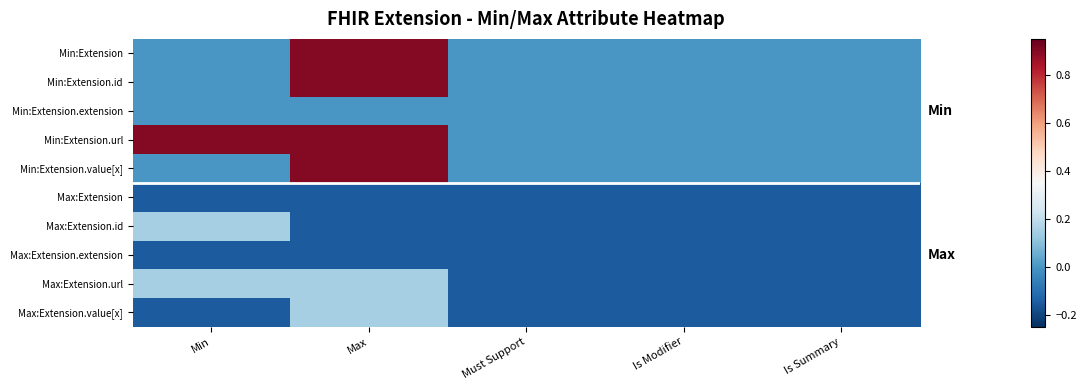

At Max, list the series in order from smallest to largest.

Max:Extension, Max:Extension.id, Max:Extension.extension, Min:Extension.extension, Max:Extension.url, Max:Extension.value[x], Min:Extension, Min:Extension.id, Min:Extension.url, Min:Extension.value[x]